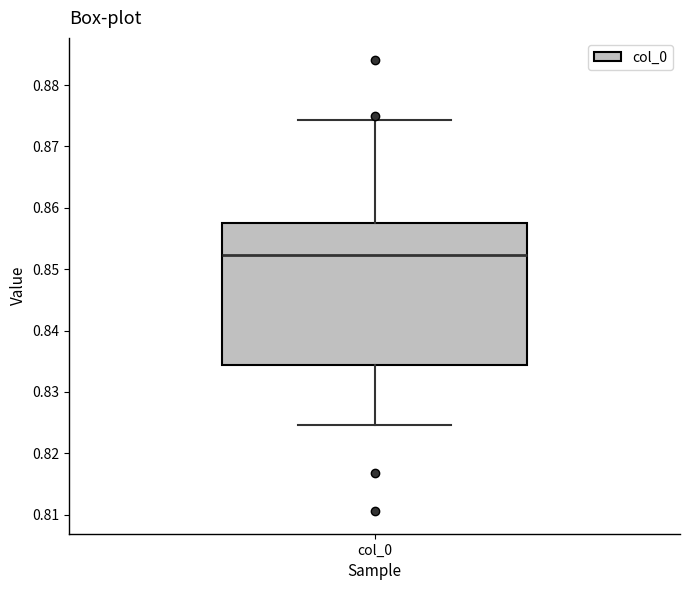

Transcribe this box plot: give where the median line is, the range the box spans, and where the two whiskers end, as read against the y-axis. The values are not printed on the chart, so give them approximately, as read against the axis.

median 0.852, box 0.834 to 0.857, whiskers 0.825 to 0.874